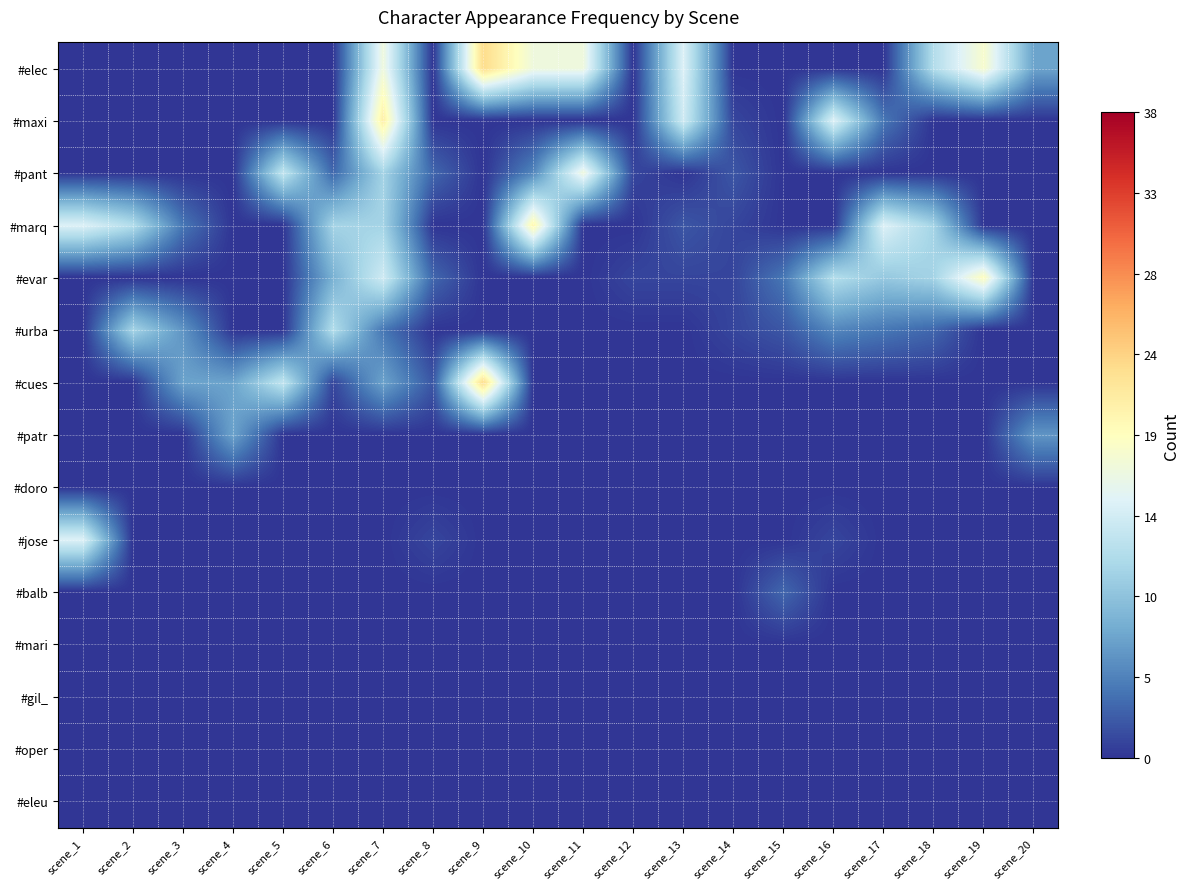

Which has a higher value, scene_13 or scene_16?

scene_13